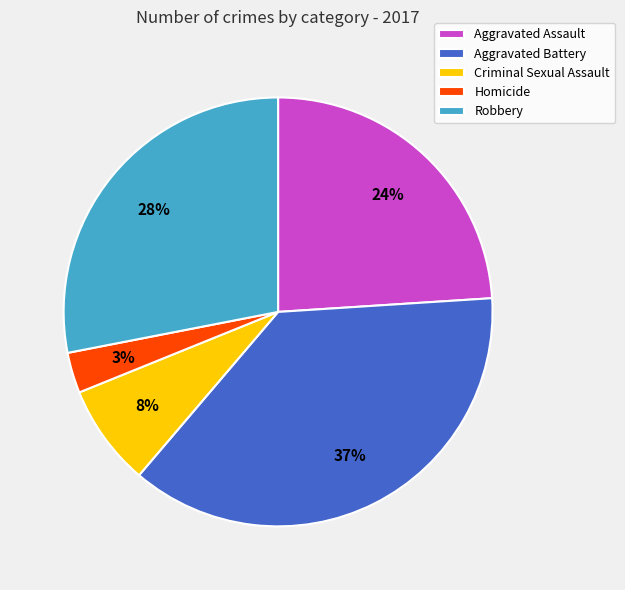

To the nearest percent, what percentage of the pie is Robbery?

28%